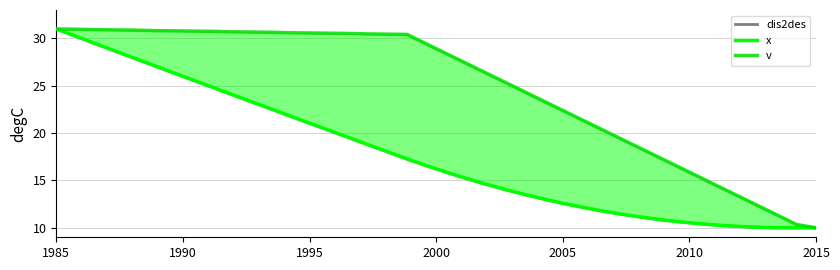

True or false: v and dis2des cross at least once.

False